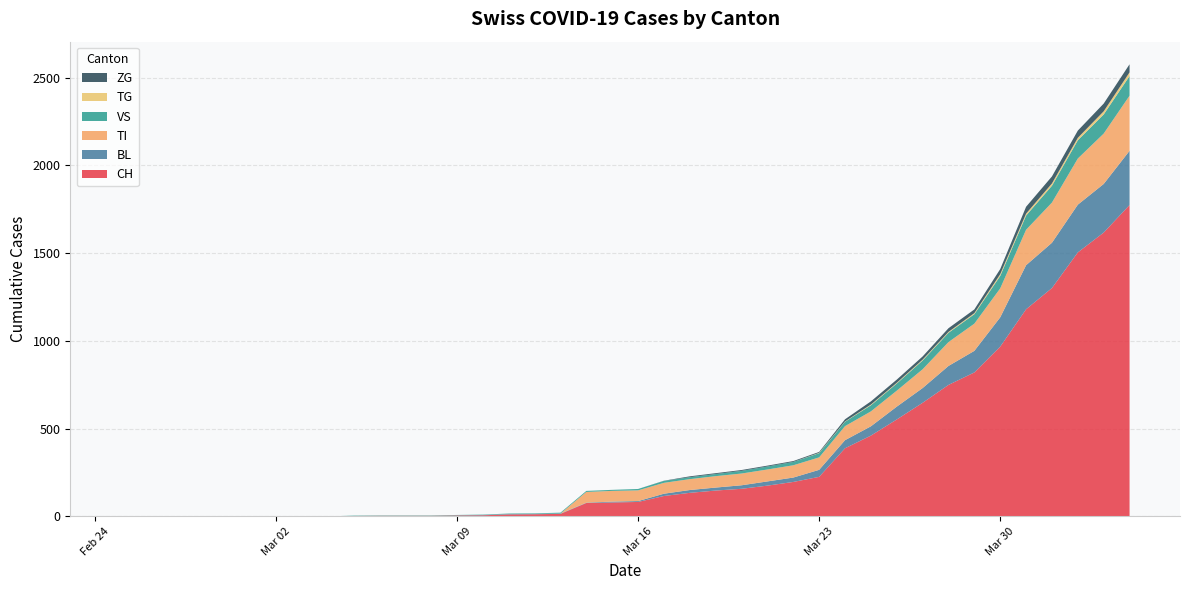

Reading left to right, transcribe all the data shown in this chart.

CH: 2020-02-25=0	2020-02-26=0	2020-02-27=0	2020-02-28=0	2020-02-29=0	2020-03-01=0	2020-03-02=0	2020-03-03=0	2020-03-04=0	2020-03-05=2	2020-03-06=3	2020-03-07=3	2020-03-08=3	2020-03-09=5	2020-03-10=6	2020-03-11=11	2020-03-12=12	2020-03-13=14	2020-03-14=76	2020-03-15=79	2020-03-16=82	2020-03-17=116	2020-03-18=134	2020-03-19=147	2020-03-20=157	2020-03-21=175	2020-03-22=196	2020-03-23=225	2020-03-24=388	2020-03-25=460	2020-03-26=552	2020-03-27=647	2020-03-28=749	2020-03-29=820	2020-03-30=967	2020-03-31=1180	2020-04-01=1301	2020-04-02=1504	2020-04-03=1617	2020-04-04=1774
BL: 2020-02-25=0	2020-02-26=0	2020-02-27=0	2020-02-28=0	2020-02-29=0	2020-03-01=0	2020-03-02=0	2020-03-03=0	2020-03-04=0	2020-03-05=0	2020-03-06=0	2020-03-07=0	2020-03-08=0	2020-03-09=1	2020-03-10=2	2020-03-11=2	2020-03-12=2	2020-03-13=2	2020-03-14=2	2020-03-15=5	2020-03-16=5	2020-03-17=13	2020-03-18=16	2020-03-19=17	2020-03-20=20	2020-03-21=24	2020-03-22=25	2020-03-23=40	2020-03-24=46	2020-03-25=53	2020-03-26=73	2020-03-27=84	2020-03-28=108	2020-03-29=123	2020-03-30=167	2020-03-31=251	2020-04-01=258	2020-04-02=272	2020-04-03=277	2020-04-04=309
TI: 2020-02-25=0	2020-02-26=0	2020-02-27=0	2020-02-28=0	2020-02-29=0	2020-03-01=0	2020-03-02=0	2020-03-03=0	2020-03-04=0	2020-03-05=0	2020-03-06=0	2020-03-07=0	2020-03-08=0	2020-03-09=0	2020-03-10=0	2020-03-11=0	2020-03-12=0	2020-03-13=0	2020-03-14=61	2020-03-15=61	2020-03-16=61	2020-03-17=62	2020-03-18=62	2020-03-19=65	2020-03-20=67	2020-03-21=68	2020-03-22=70	2020-03-23=71	2020-03-24=80	2020-03-25=85	2020-03-26=91	2020-03-27=107	2020-03-28=136	2020-03-29=155	2020-03-30=165	2020-03-31=202	2020-04-01=229	2020-04-02=263	2020-04-03=287	2020-04-04=314
VS: 2020-02-25=0	2020-02-26=0	2020-02-27=0	2020-02-28=0	2020-02-29=0	2020-03-01=0	2020-03-02=0	2020-03-03=0	2020-03-04=0	2020-03-05=2	2020-03-06=2	2020-03-07=2	2020-03-08=2	2020-03-09=2	2020-03-10=2	2020-03-11=3	2020-03-12=3	2020-03-13=5	2020-03-14=6	2020-03-15=6	2020-03-16=8	2020-03-17=11	2020-03-18=11	2020-03-19=12	2020-03-20=15	2020-03-21=17	2020-03-22=19	2020-03-23=24	2020-03-24=25	2020-03-25=35	2020-03-26=41	2020-03-27=50	2020-03-28=53	2020-03-29=54	2020-03-30=71	2020-03-31=81	2020-04-01=96	2020-04-02=104	2020-04-03=109	2020-04-04=112
TG: 2020-02-25=0	2020-02-26=0	2020-02-27=0	2020-02-28=0	2020-02-29=0	2020-03-01=0	2020-03-02=0	2020-03-03=0	2020-03-04=0	2020-03-05=0	2020-03-06=0	2020-03-07=0	2020-03-08=0	2020-03-09=0	2020-03-10=0	2020-03-11=0	2020-03-12=0	2020-03-13=0	2020-03-14=0	2020-03-15=0	2020-03-16=0	2020-03-17=0	2020-03-18=0	2020-03-19=0	2020-03-20=0	2020-03-21=0	2020-03-22=0	2020-03-23=2	2020-03-24=2	2020-03-25=4	2020-03-26=4	2020-03-27=5	2020-03-28=5	2020-03-29=6	2020-03-30=10	2020-03-31=11	2020-04-01=13	2020-04-02=14	2020-04-03=18	2020-04-04=21
ZG: 2020-02-25=0	2020-02-26=0	2020-02-27=0	2020-02-28=0	2020-02-29=0	2020-03-01=0	2020-03-02=0	2020-03-03=0	2020-03-04=0	2020-03-05=0	2020-03-06=0	2020-03-07=0	2020-03-08=0	2020-03-09=0	2020-03-10=0	2020-03-11=0	2020-03-12=0	2020-03-13=0	2020-03-14=0	2020-03-15=0	2020-03-16=0	2020-03-17=1	2020-03-18=5	2020-03-19=5	2020-03-20=5	2020-03-21=5	2020-03-22=5	2020-03-23=5	2020-03-24=12	2020-03-25=18	2020-03-26=18	2020-03-27=18	2020-03-28=21	2020-03-29=21	2020-03-30=29	2020-03-31=39	2020-04-01=40	2020-04-02=41	2020-04-03=44	2020-04-04=46